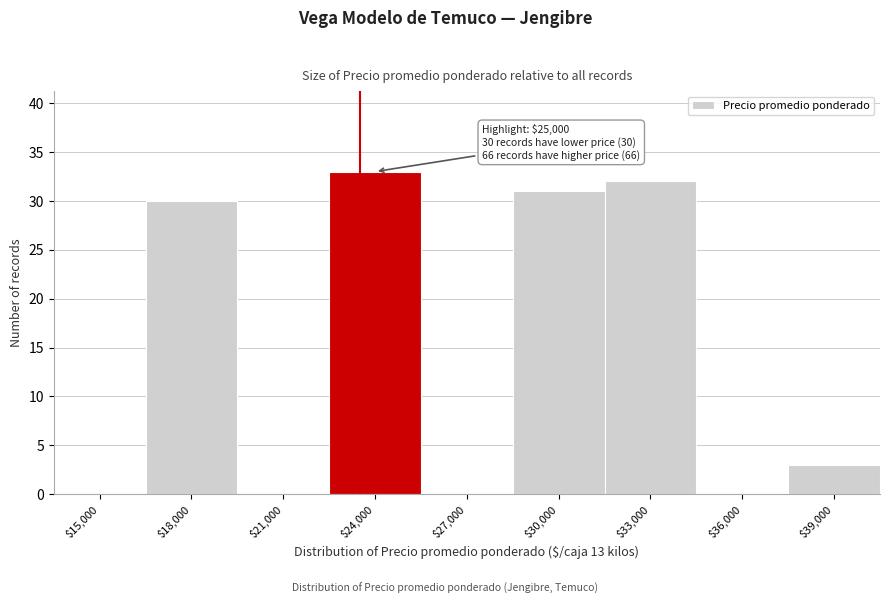

Where is the data nearest to the value 16?

$39,000